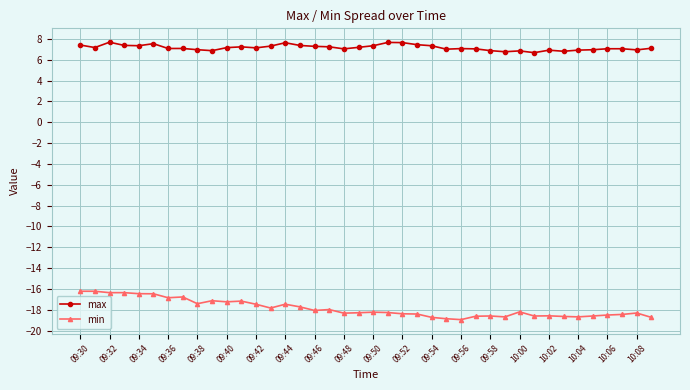

What is the maximum value shown in the chart?

7.7